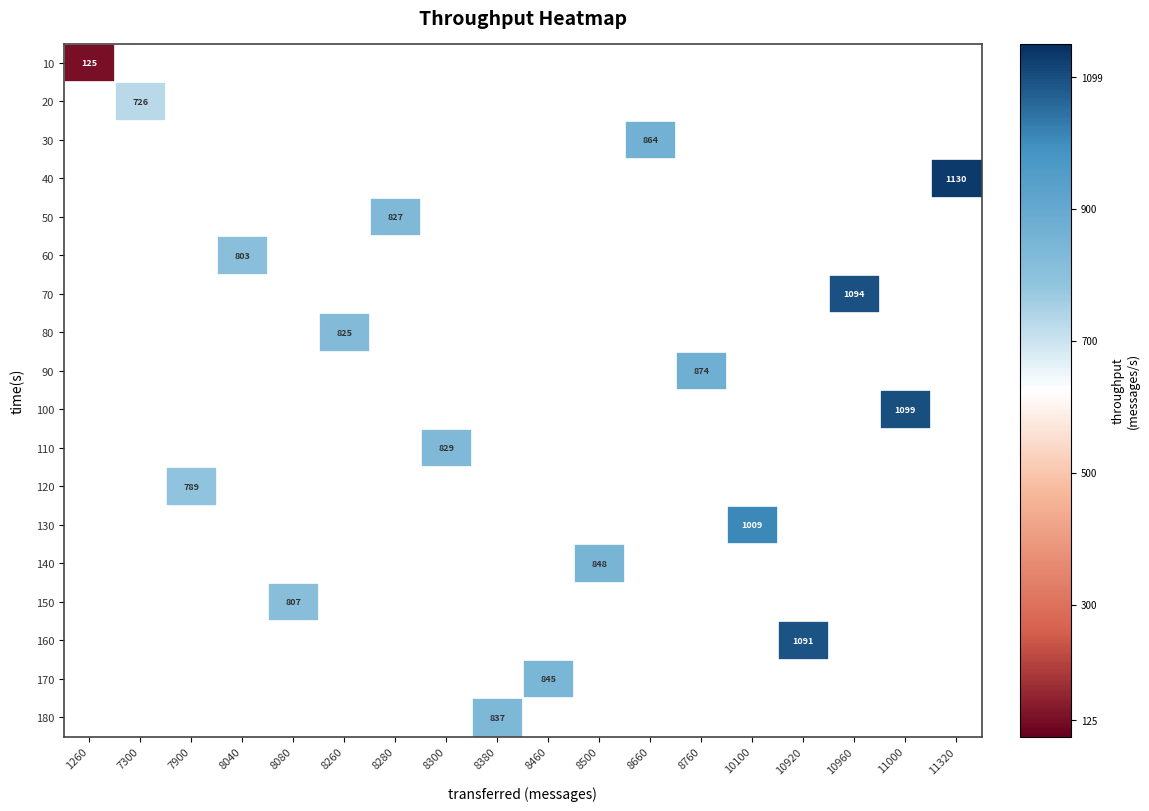

At which category does the chart reach its minimum across all series?

1260